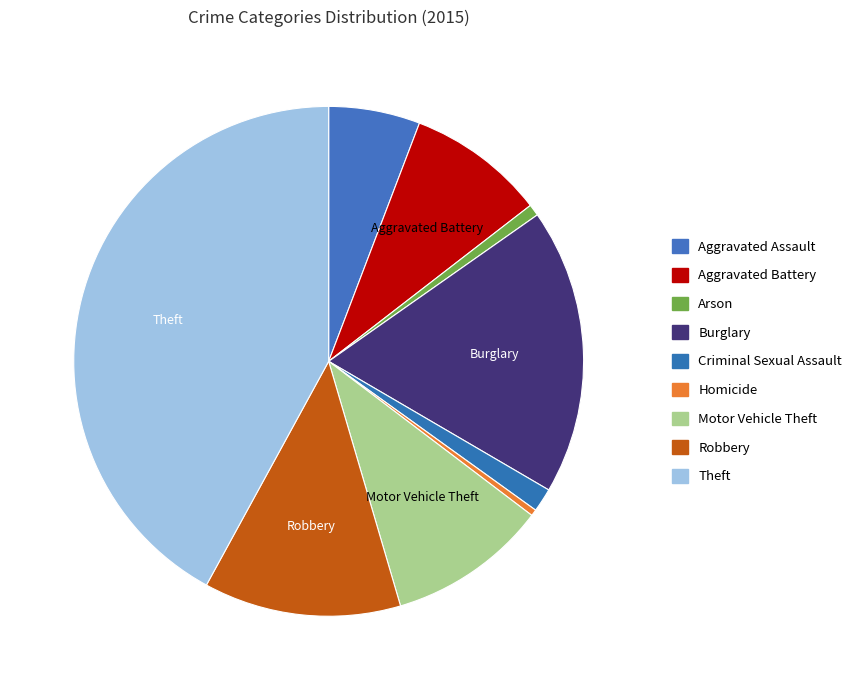

What portion of the pie excludes Aggravated Assault?

94.2%